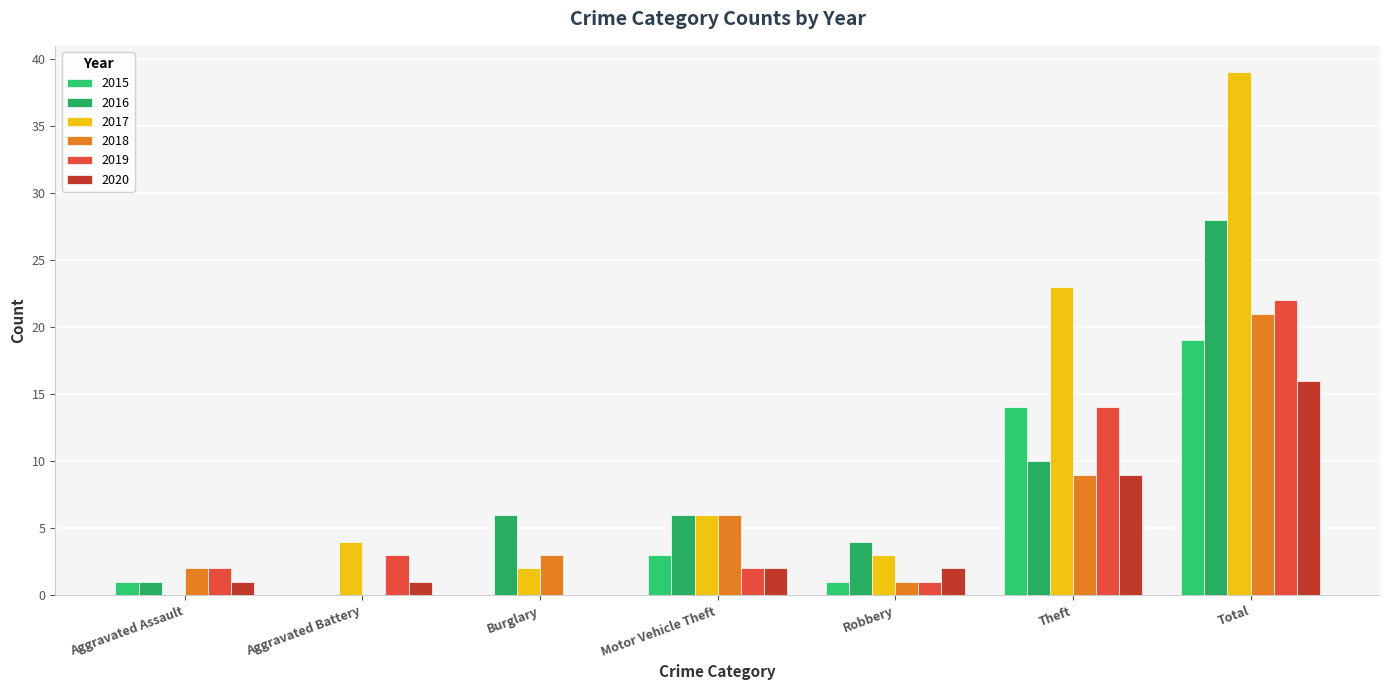

Is it true that 2015 equals 2 at Robbery?

False